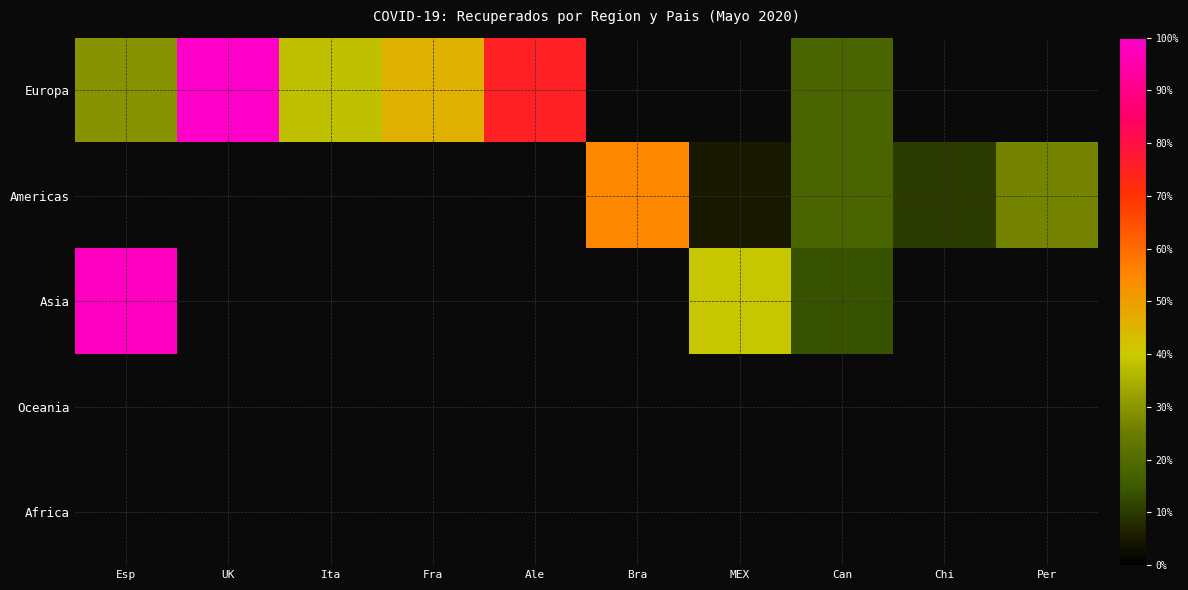

Reading right to left, extract all data points from this chart.

Europa: Per=0.0	Chi=0.0	Can=0.2	MEX=0.0	Bra=0.0	Ale=0.8	Fra=0.5	Ita=0.4	UK=1.0	Esp=0.3
Americas: Per=0.3	Chi=0.1	Can=0.2	MEX=0.0	Bra=0.5	Ale=0.0	Fra=0.0	Ita=0.0	UK=0.0	Esp=0.0
Asia: Per=0.0	Chi=0.0	Can=0.1	MEX=0.4	Bra=0.0	Ale=0.0	Fra=0.0	Ita=0.0	UK=0.0	Esp=1.0
Oceania: Per=0.0	Chi=0.0	Can=0.0	MEX=0.0	Bra=0.0	Ale=0.0	Fra=0.0	Ita=0.0	UK=0.0	Esp=0.0
Africa: Per=0.0	Chi=0.0	Can=0.0	MEX=0.0	Bra=0.0	Ale=0.0	Fra=0.0	Ita=0.0	UK=0.0	Esp=0.0